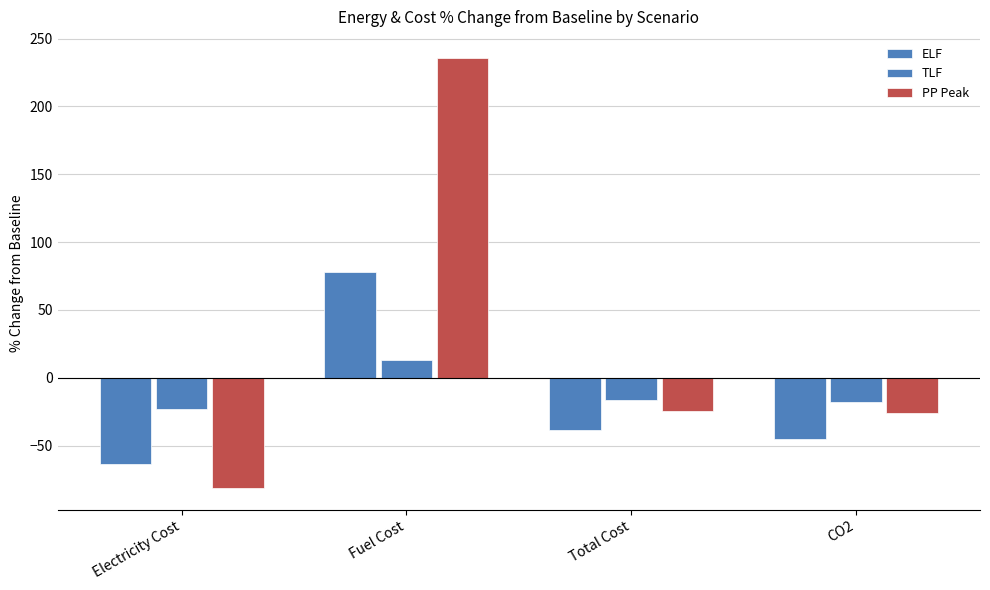

Are the bars grouped side by side (vs. stacked)?

Yes